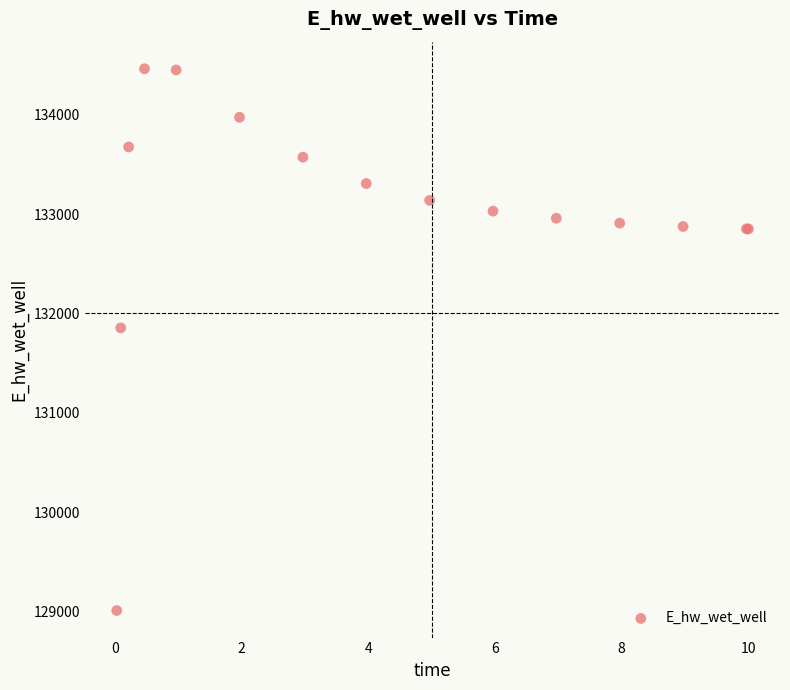

What Y value in the scatter plot is closest to 131735?

131853.6